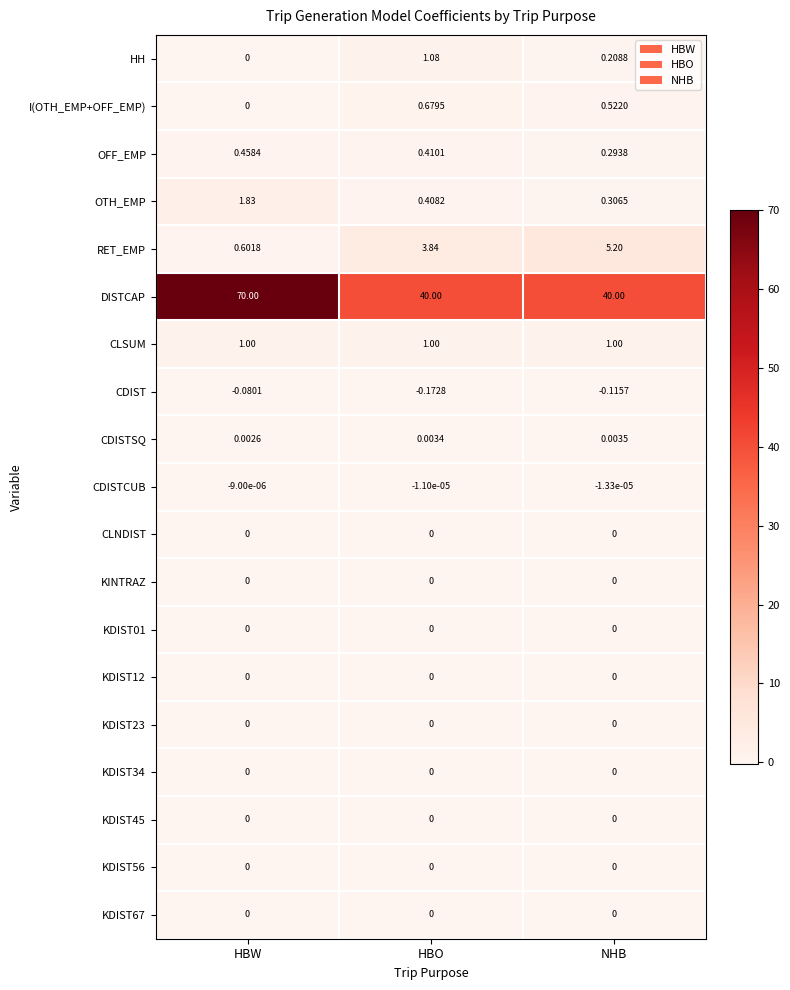

At which label does HH reach its peak?

HBO